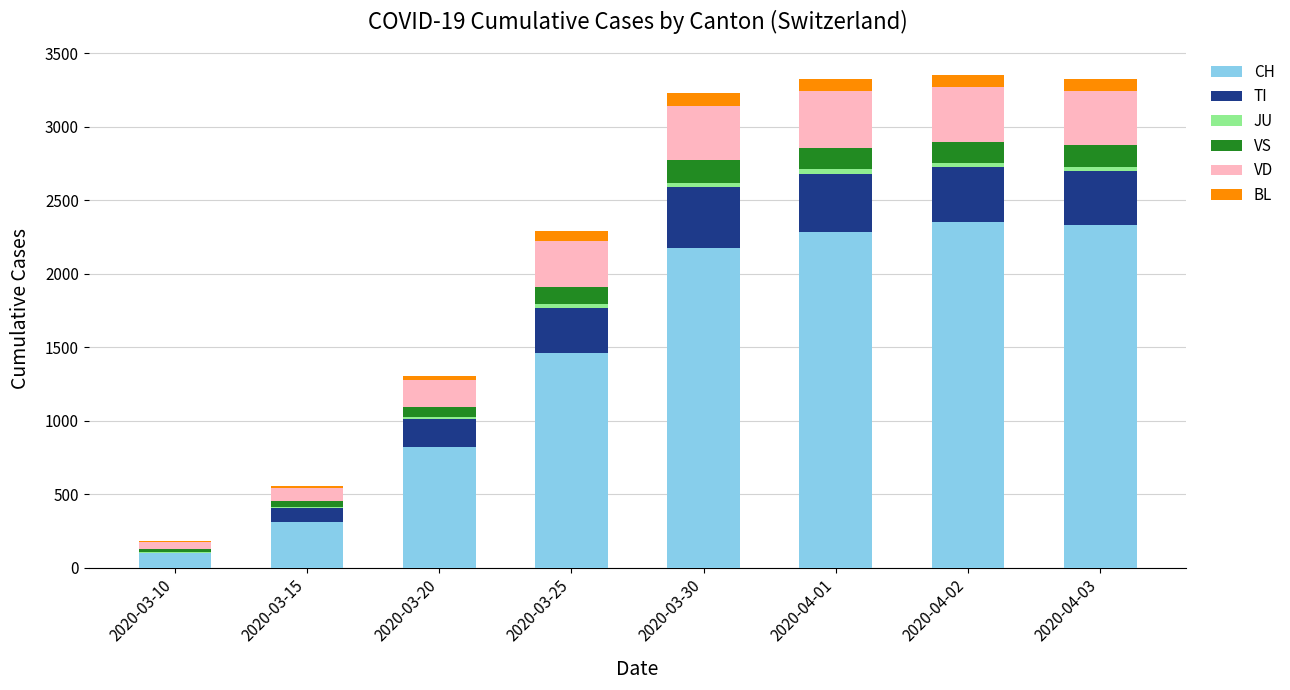

What is the sum of all CH values?

11842